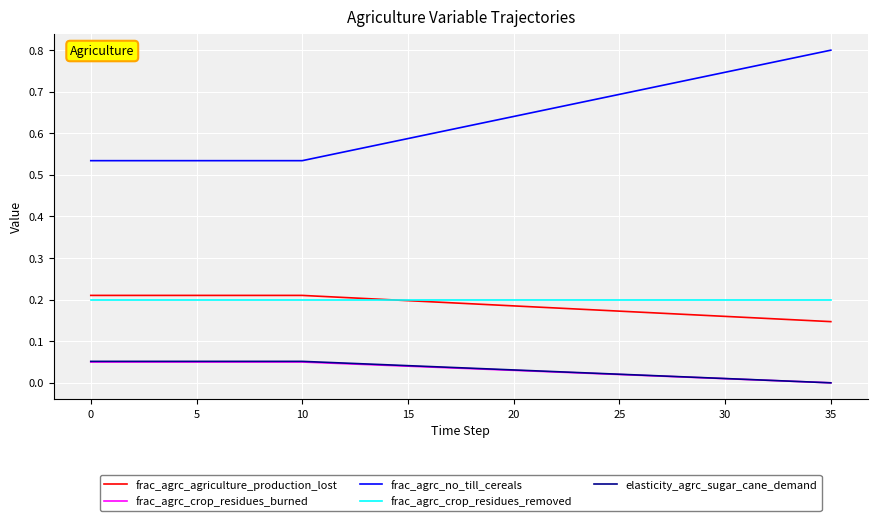

True or false: frac_agrc_crop_residues_removed and frac_agrc_crop_residues_burned cross at least once.

False